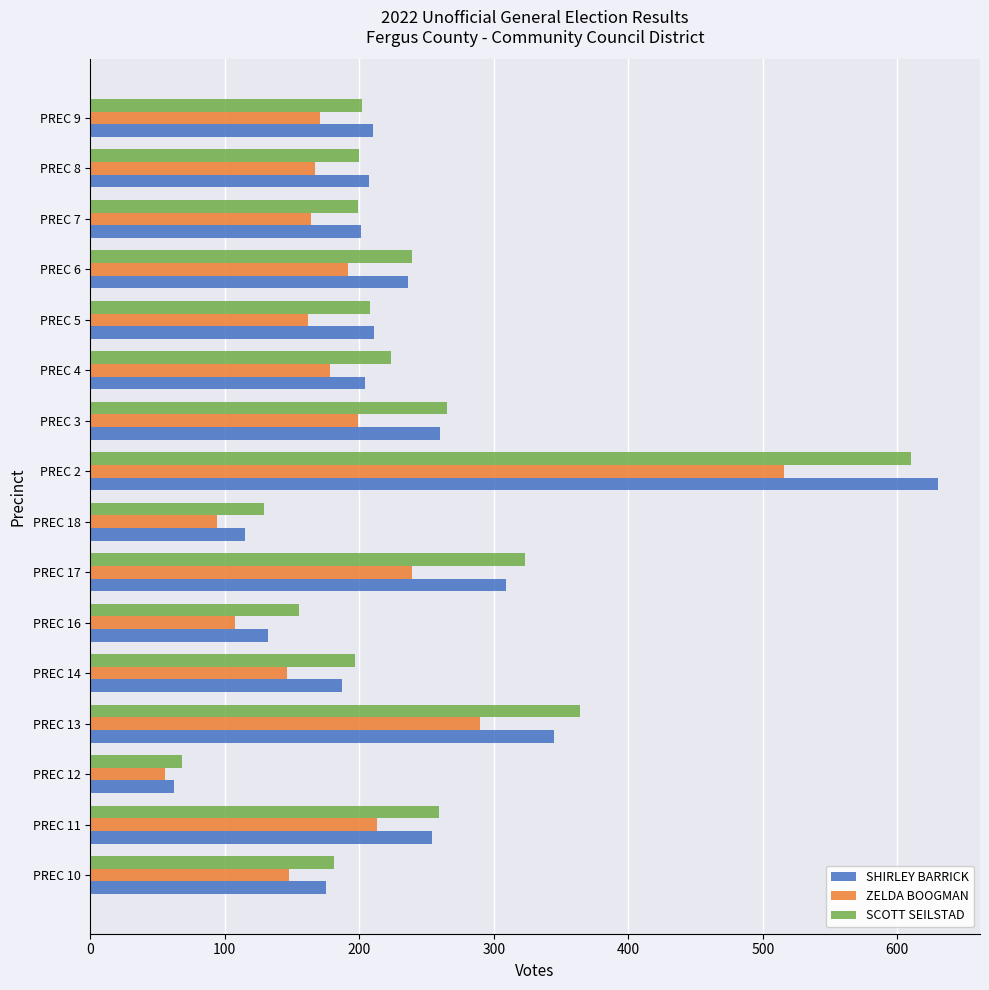

What is the difference between the SCOTT SEILSTAD values at PREC 13 and PREC 3?

99